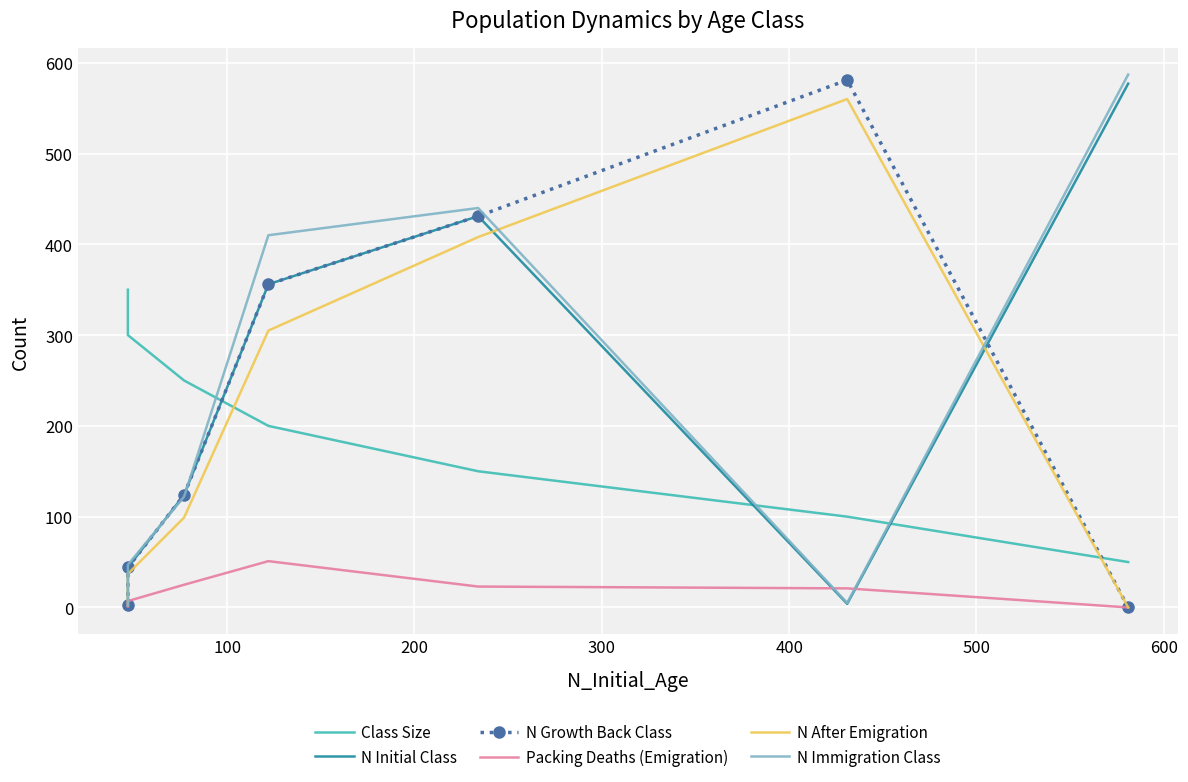

True or false: Class Size has a value of 382 at 400.

False